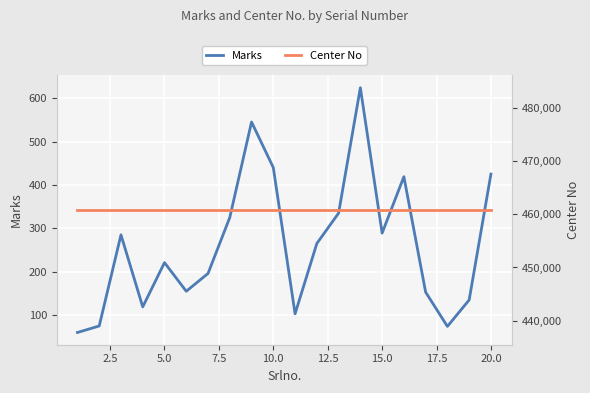

What is the lowest value of the Marks series?

60